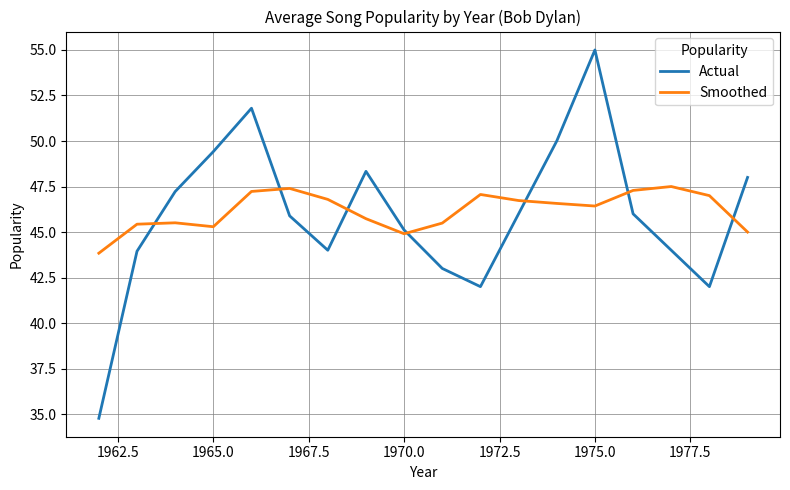

What is the lowest value of the Smoothed series?

43.8